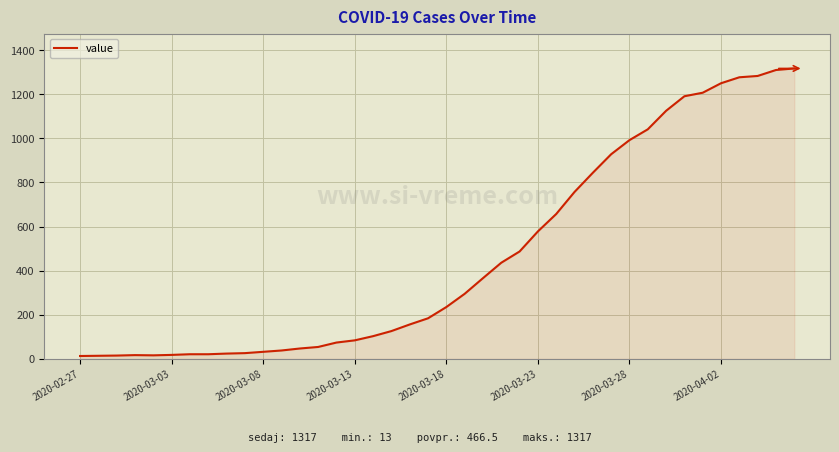

How many series are shown in this chart?

1